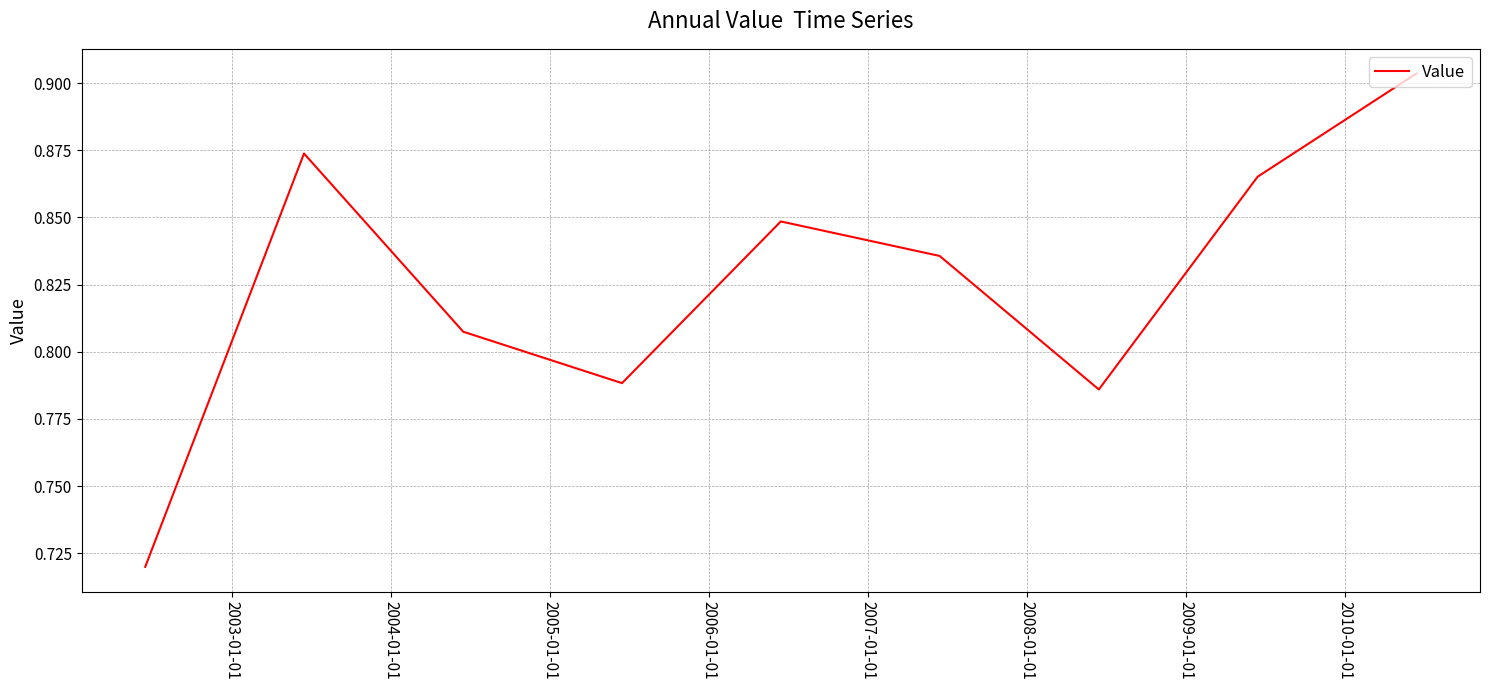

Reading left to right, transcribe all the data shown in this chart.

0.7	0.9	0.8	0.8	0.8	0.8	0.8	0.9	0.9